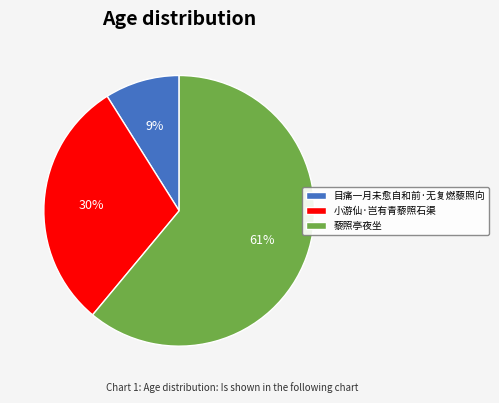

Which slice is the smallest?

目痛一月未愈自和前·无复燃藜照向